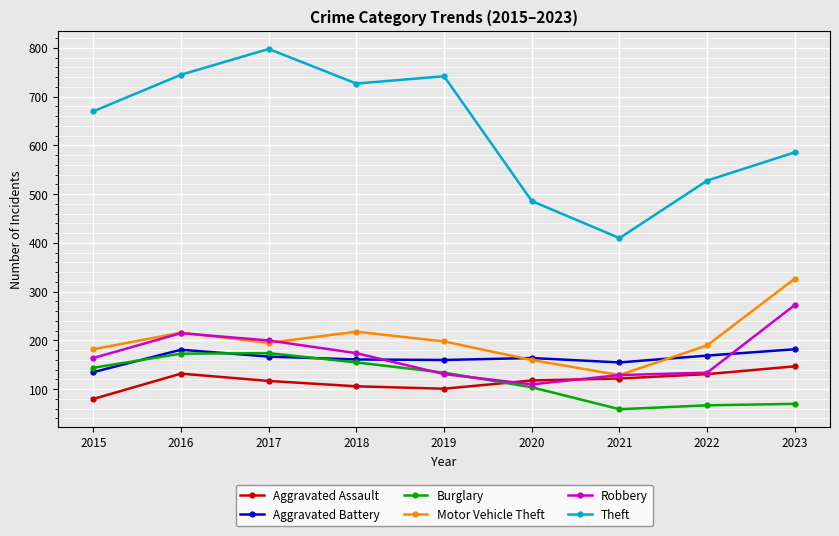

What are all the series names shown in the legend?

Aggravated Assault, Aggravated Battery, Burglary, Motor Vehicle Theft, Robbery, Theft